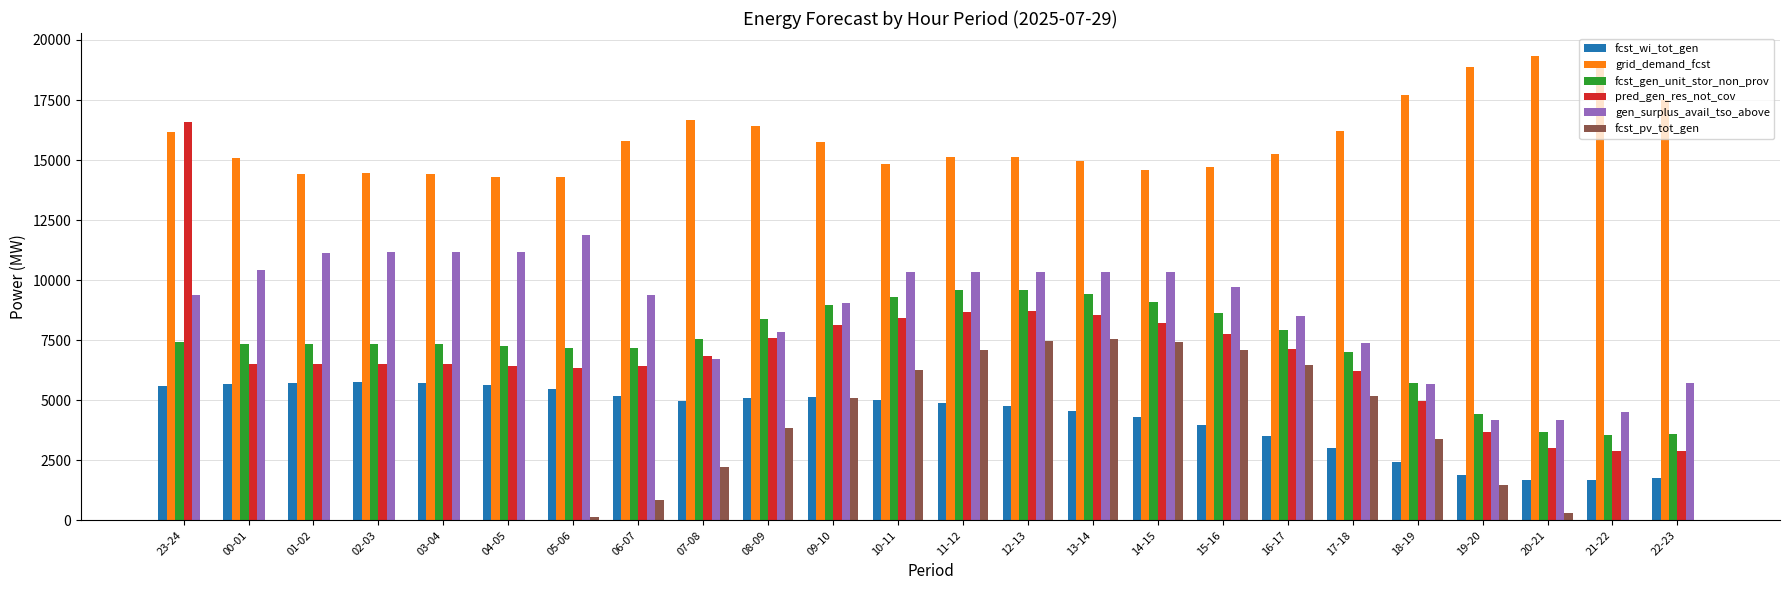

At which category does the chart reach its peak across all series?

20-21